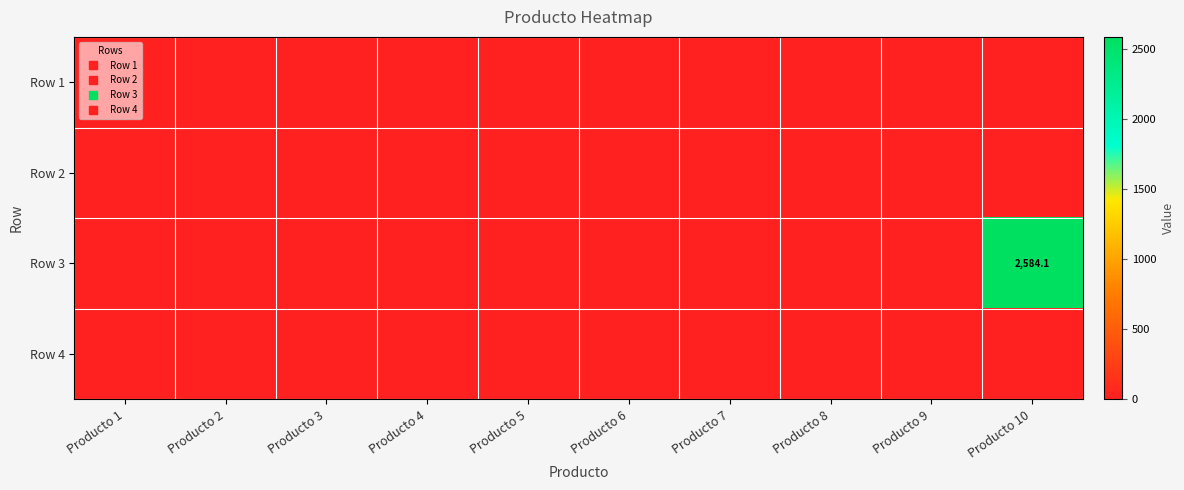

Is it true that Row 3 equals -1414.6 at Producto 9?

False